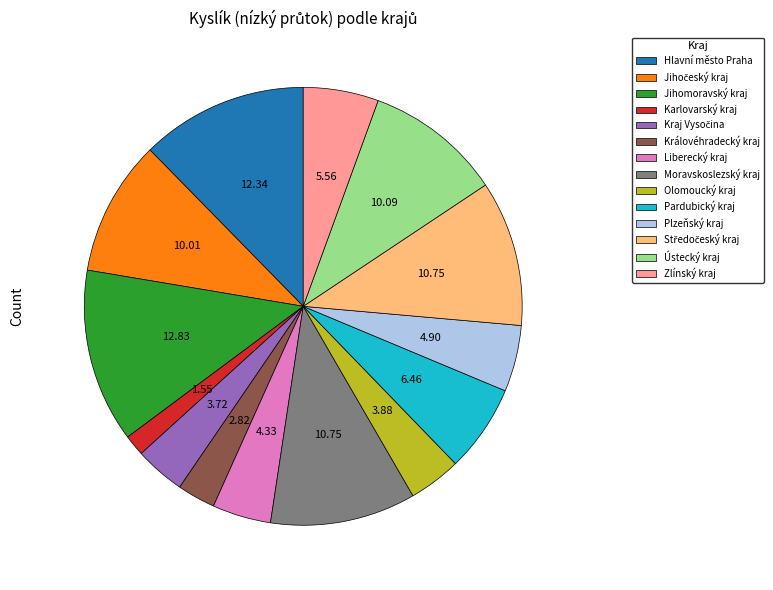

Does Hlavní město Praha account for over 50% of the chart?

No